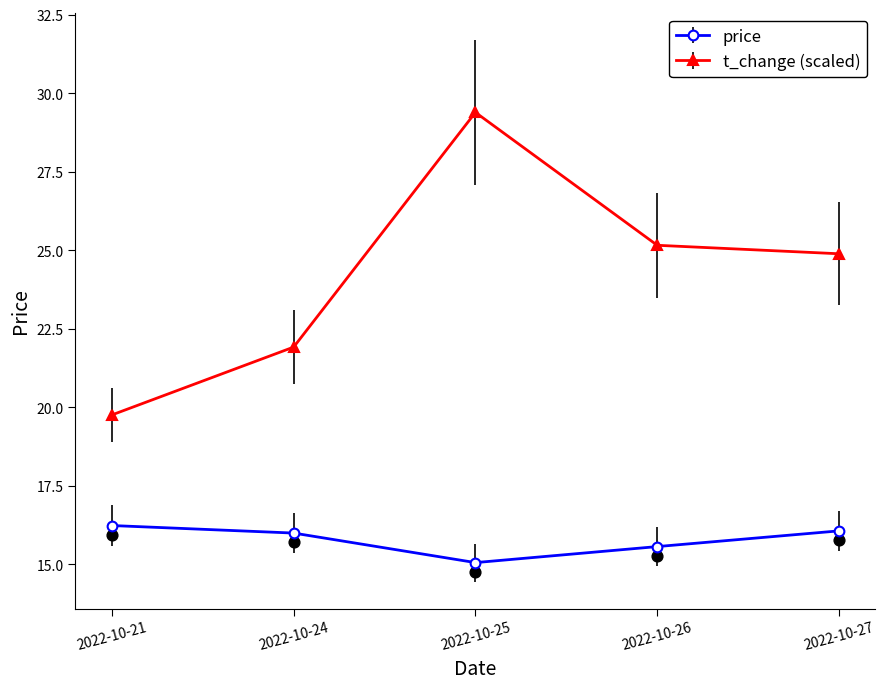

Which series reaches the minimum Y coordinate?

price